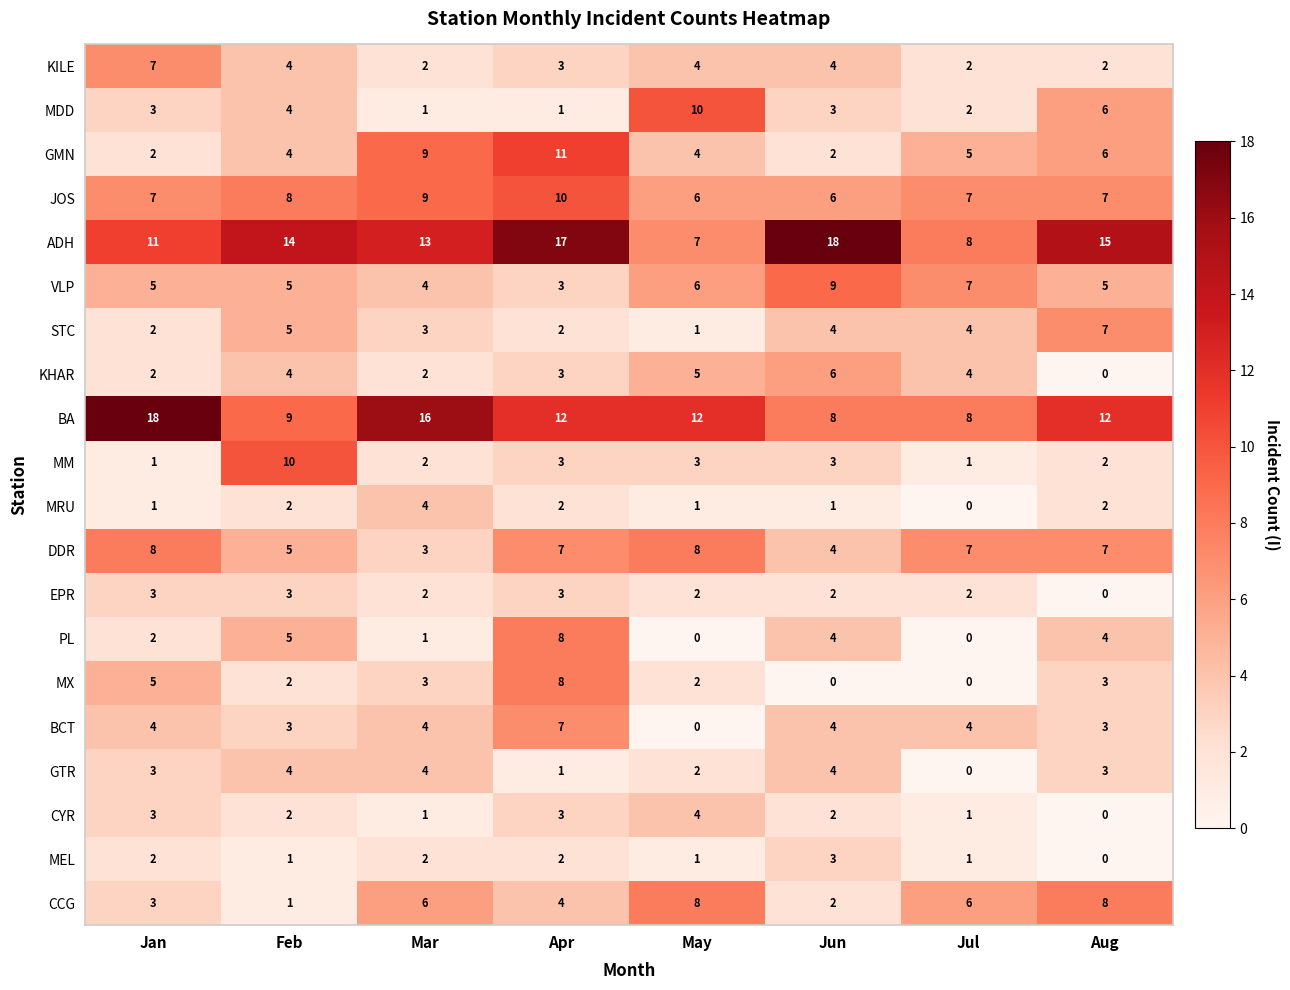

Count the number of categories in the chart.

8